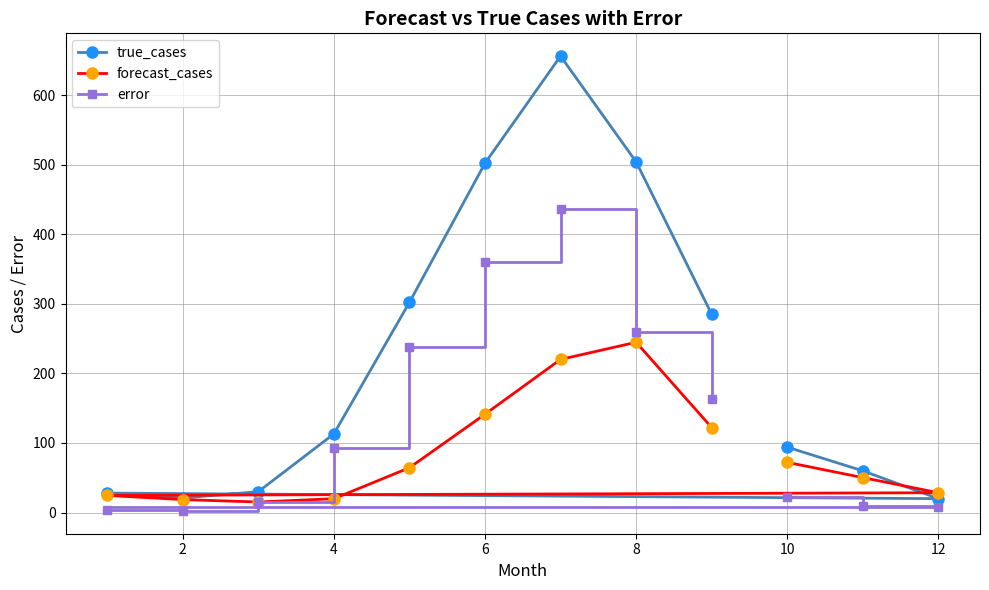

Which series has the largest total across all categories?

true_cases